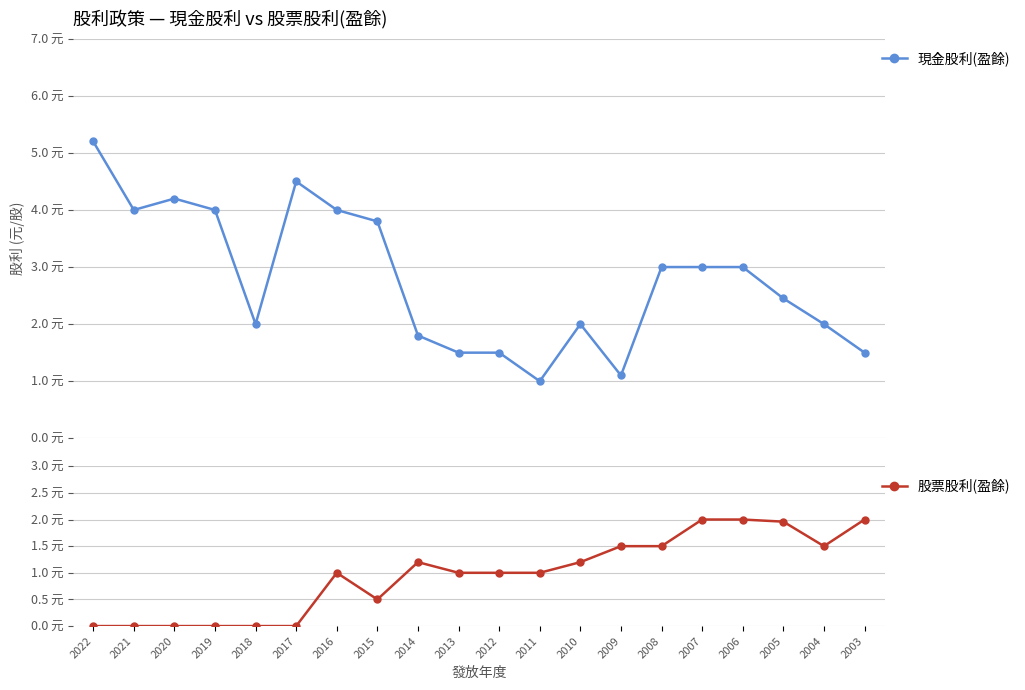

True or false: 現金股利(盈餘) has more than 2 points higher than both neighbors.

True